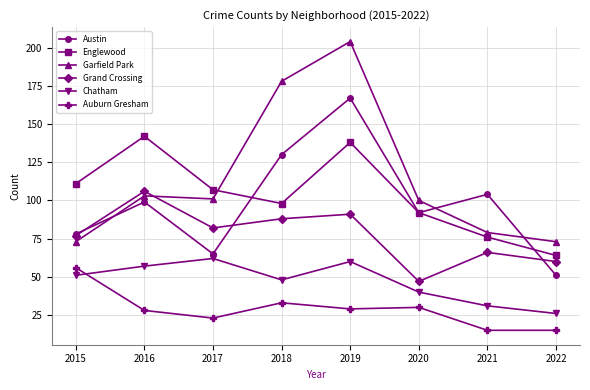

Which series has the widest spread of values?

Garfield Park